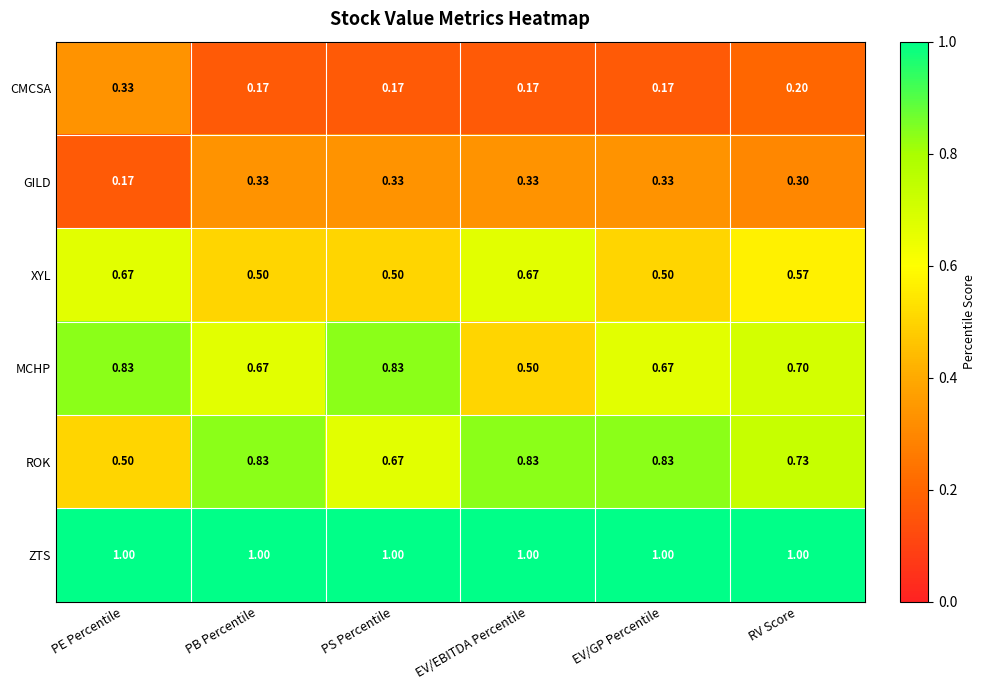

Which series has the largest total across all categories?

ZTS